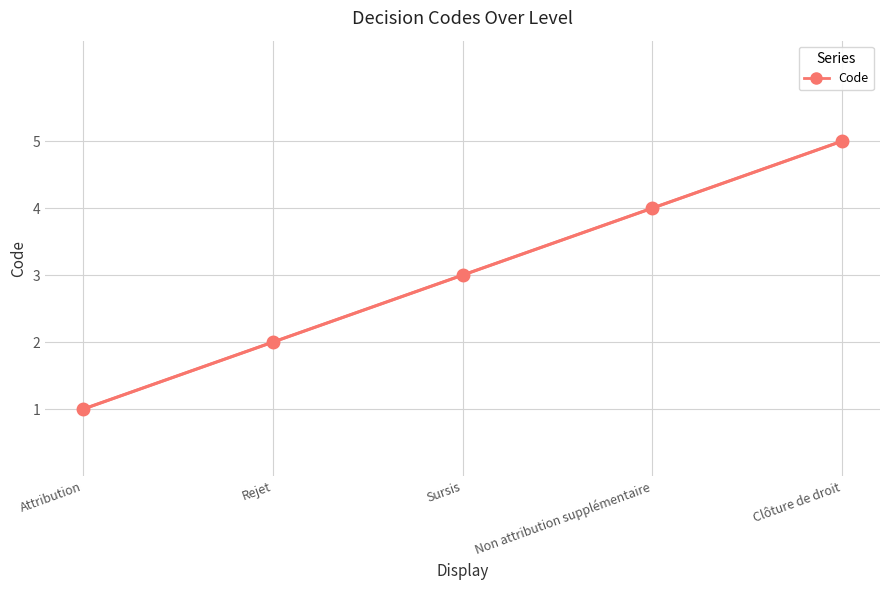

What is the minimum value shown in the chart?

1